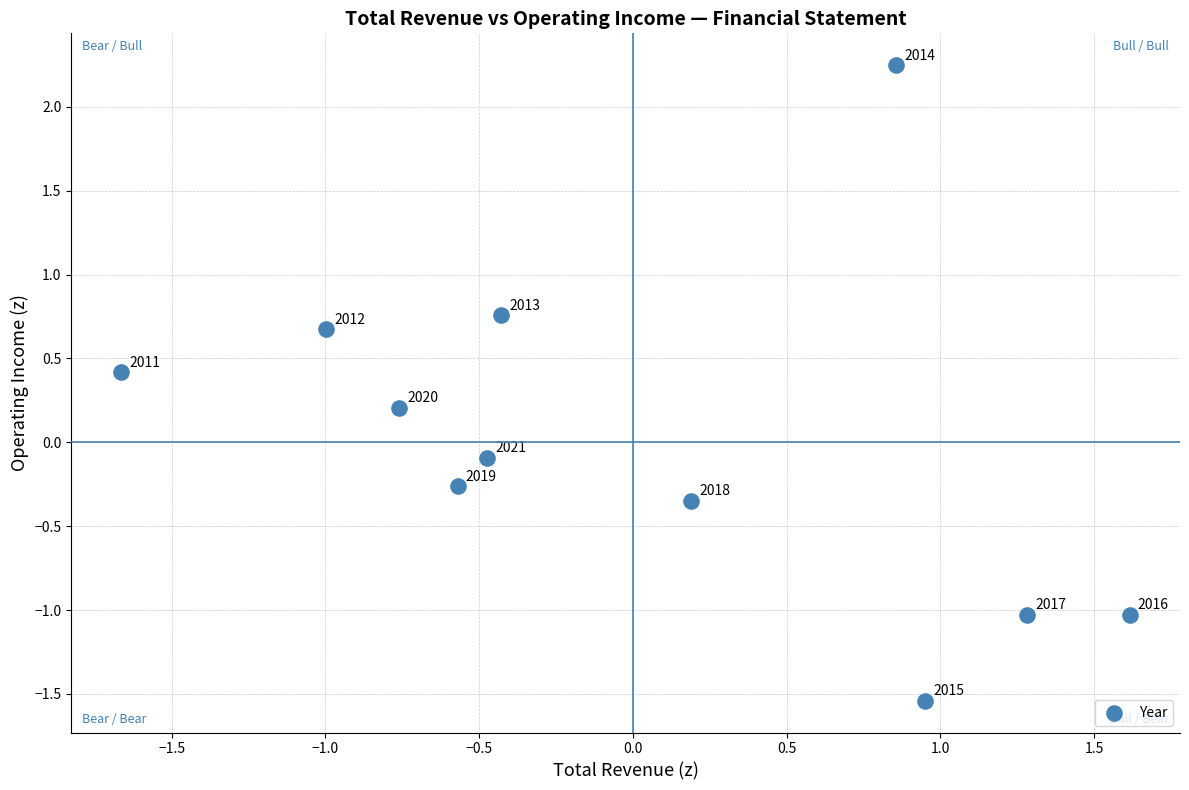

What is the range of Y values (max minus min)?

3.8